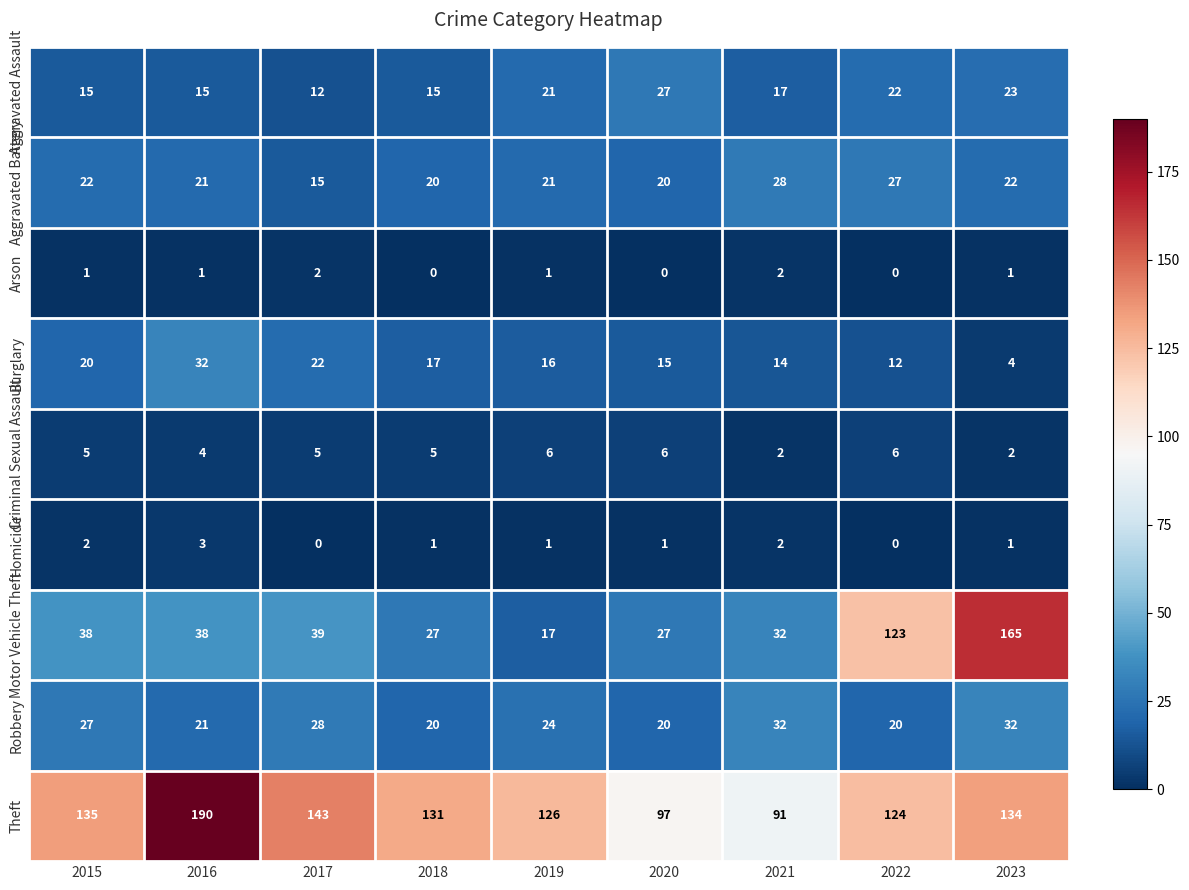

At which label is Motor Vehicle Theft closest to 91?

2022